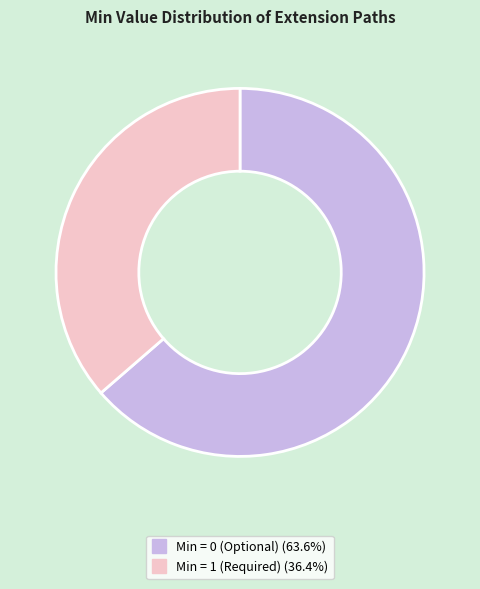

Is there a majority slice in this chart?

Yes